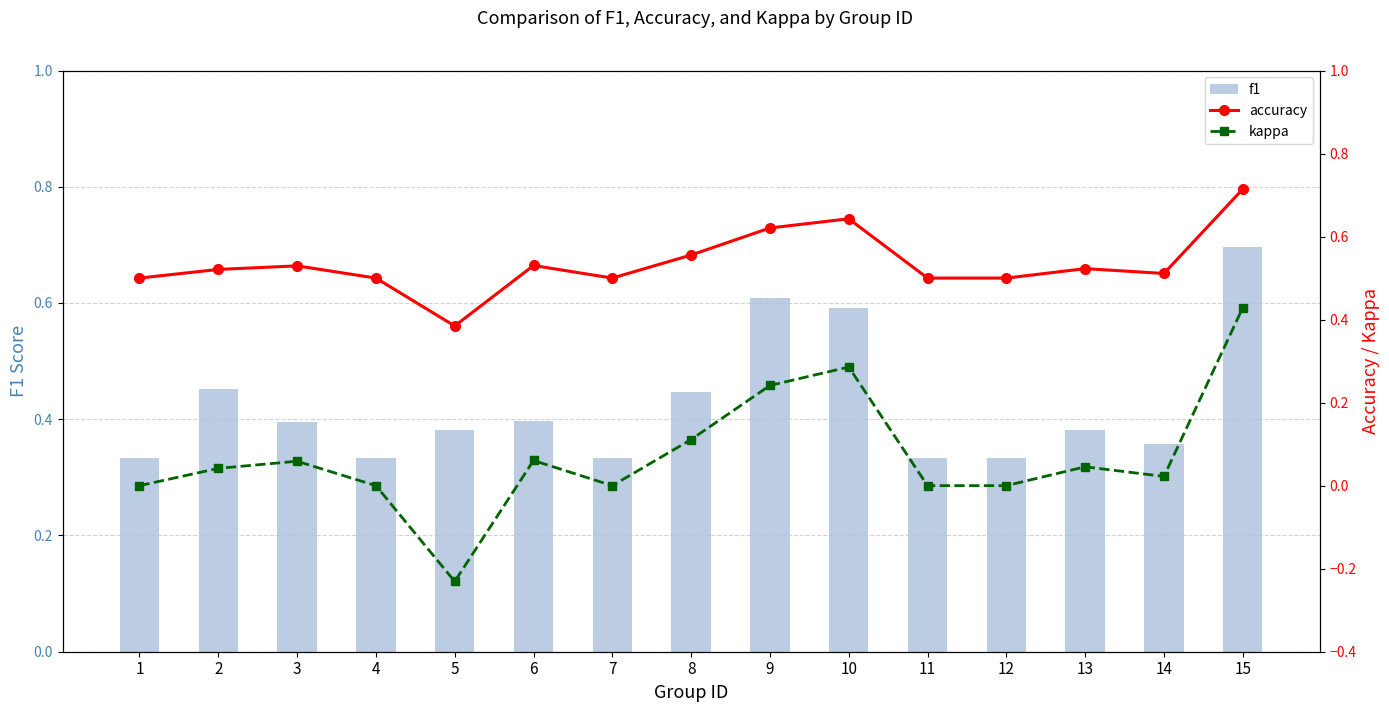

How many values in kappa are above zero?

9